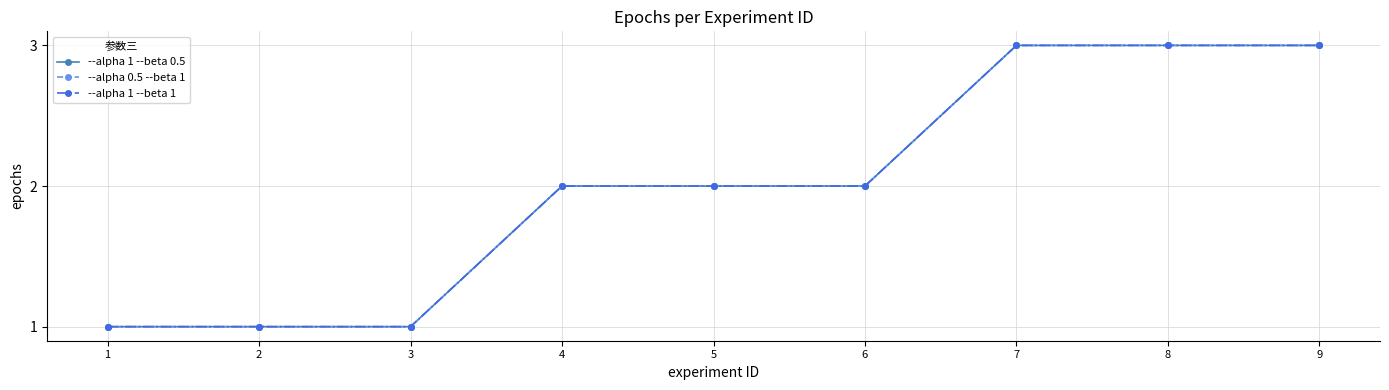

Does the chart have visible grid lines?

Yes